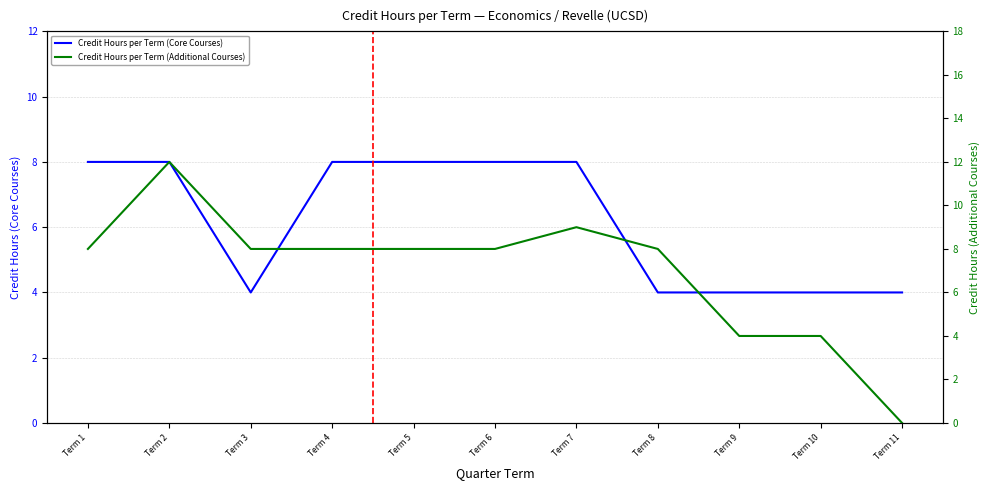

True or false: Credit Hours per Term (Core Courses) has more than 0 points higher than both neighbors.

False